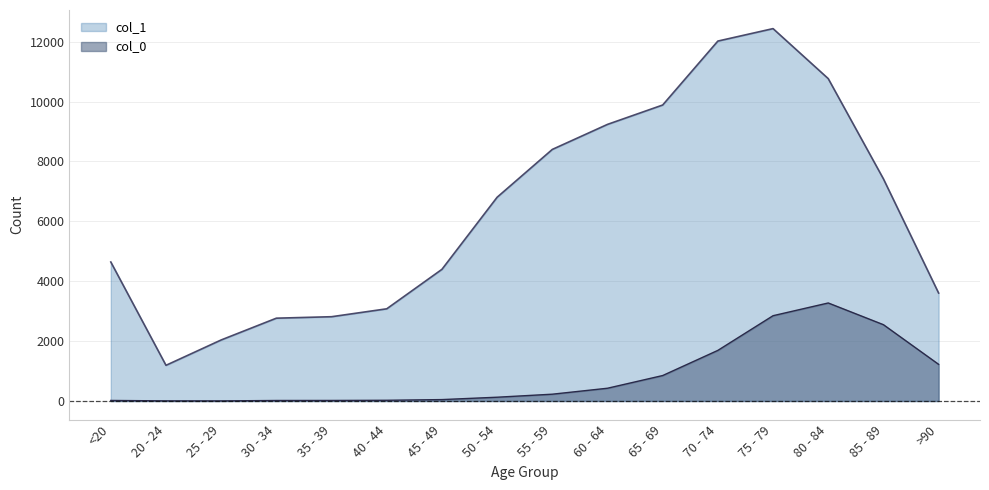

What is the sum of the col_0 values at 70 - 74 and >90?

2914